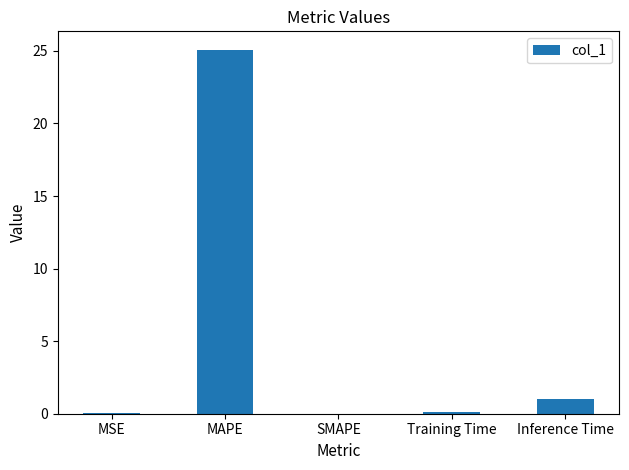

Between MAPE and Inference Time, which is larger?

MAPE